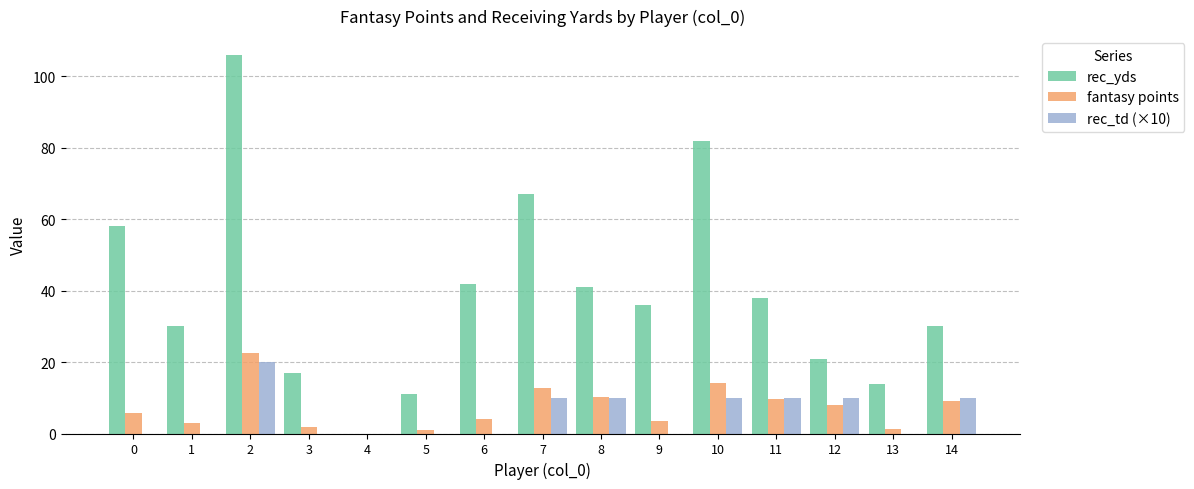

Which category has the highest value in the rec_td (×10) series?

2